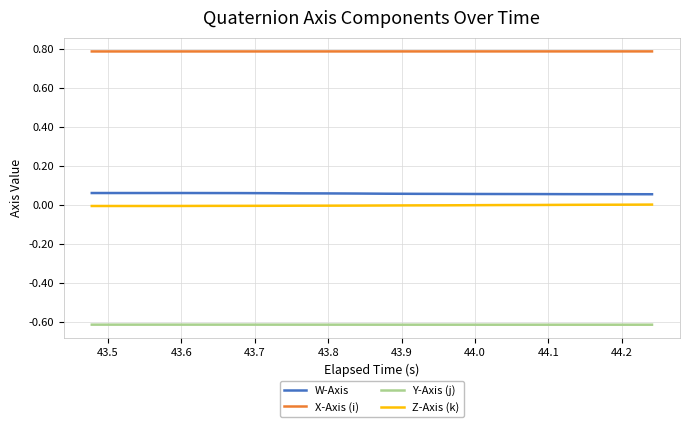

Which series has the largest total across all categories?

X-Axis (i)